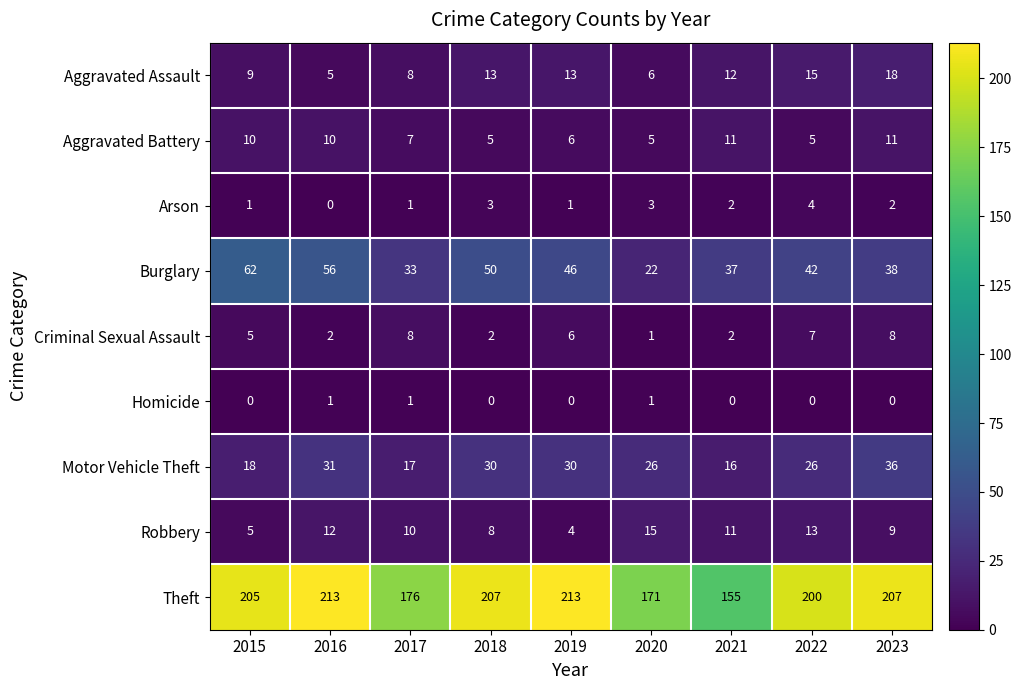

What is the average value of the Theft series?

194